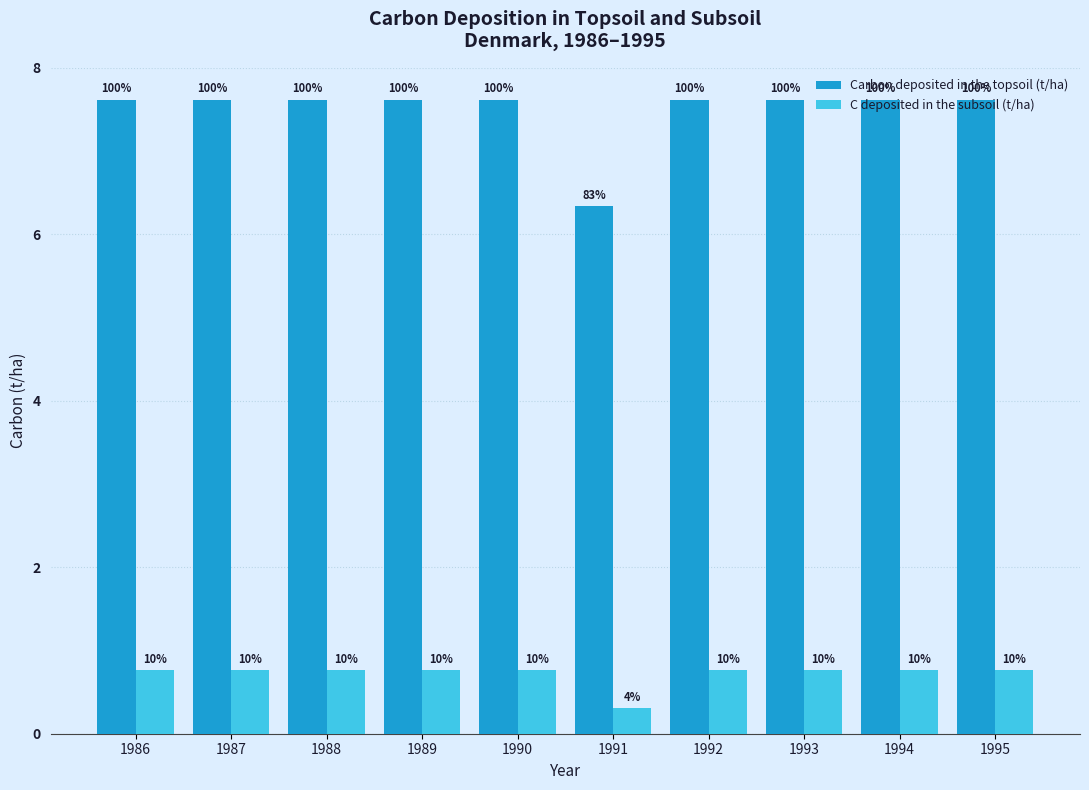

Read the Carbon deposited in the topsoil (t/ha) value at 1986.

7.6